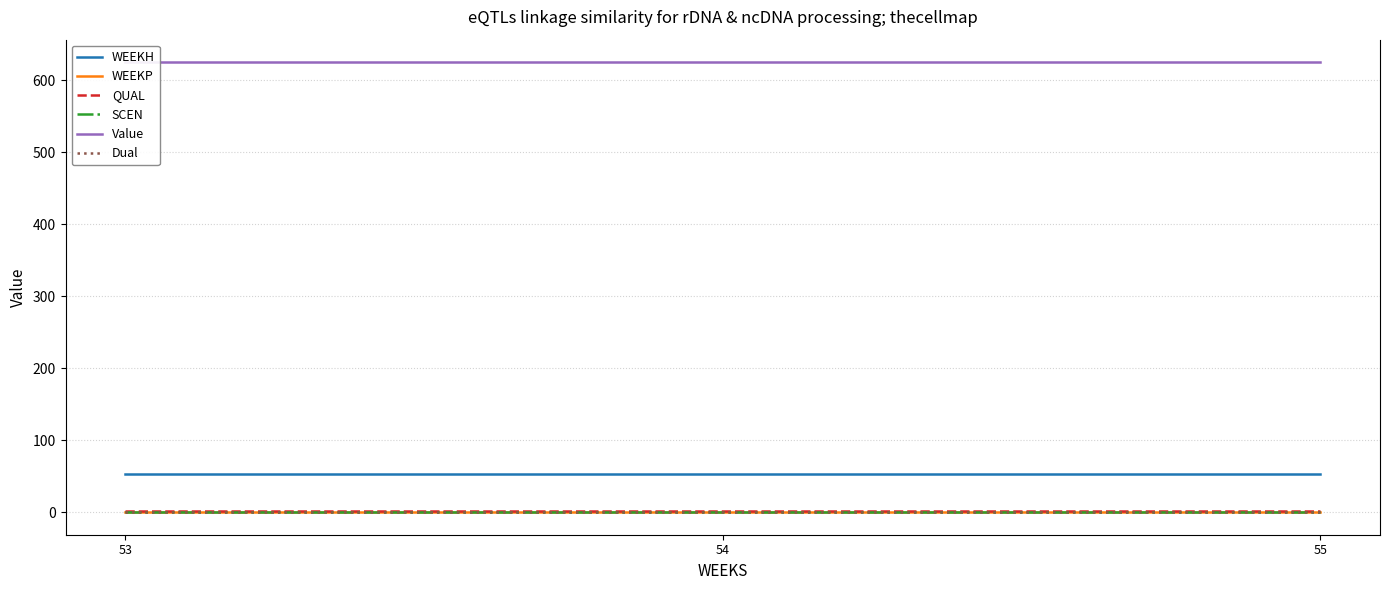

Reading right to left, extract all data points from this chart.

WEEKH: 53.0	53.0	53.0
WEEKP: 0.0	0.0	0.0
QUAL: 2.0	2.0	2.0
SCEN: 0.0	0.0	0.0
Value: 625.4	625.4	625.4
Dual: 0.0	0.0	0.0